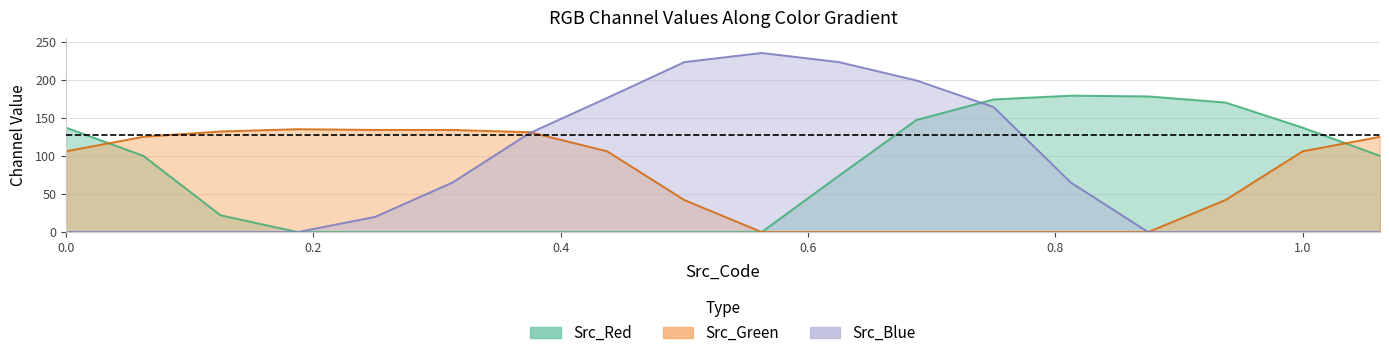

How many intersections are there between Src_Green and Src_Red?

2